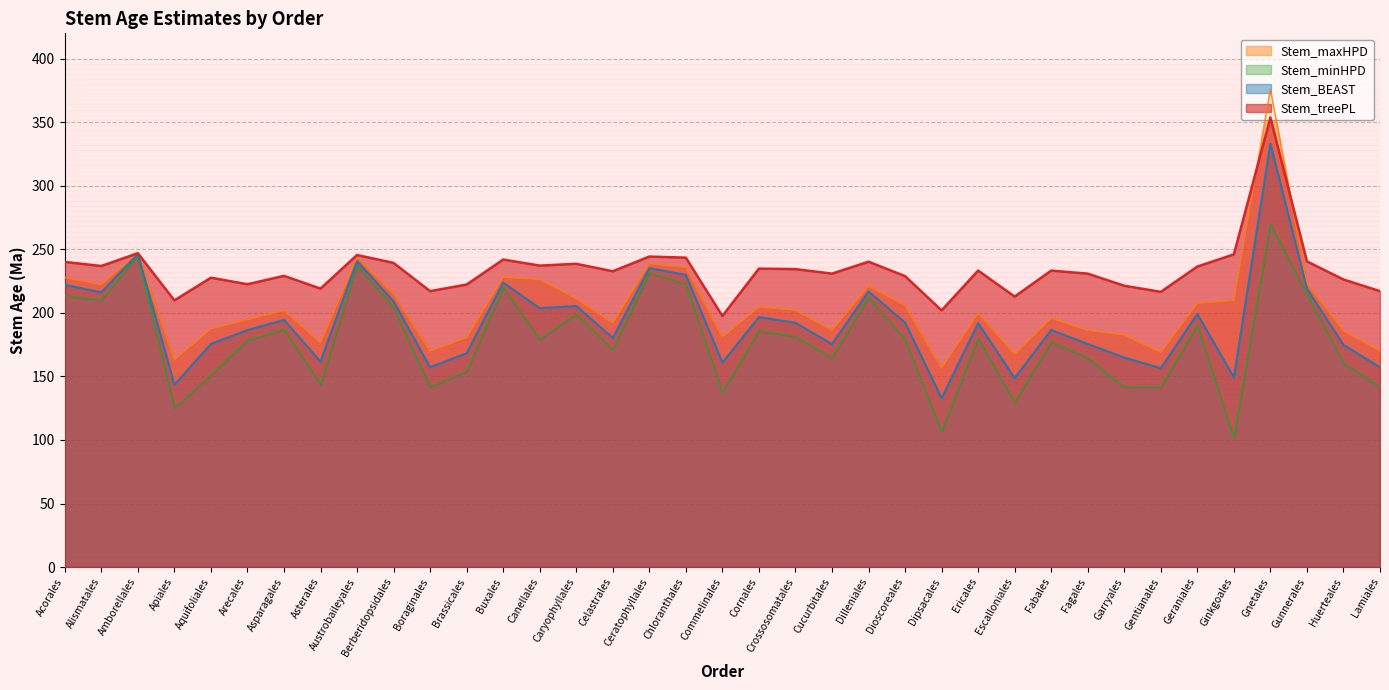

How many intersections are there between Stem_treePL and Stem_maxHPD?

4